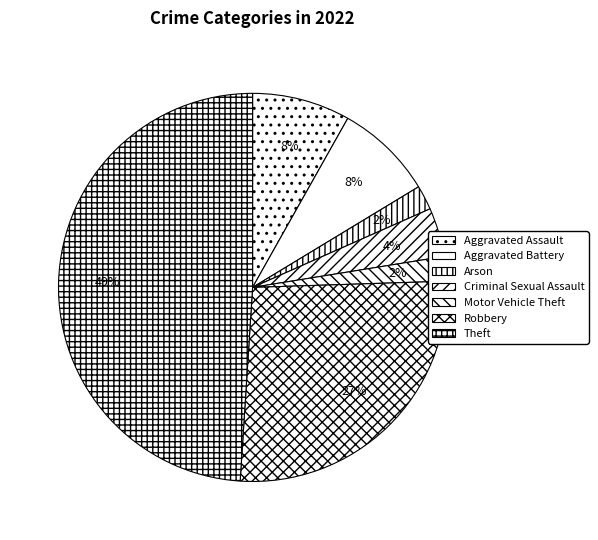

Count the number of slices in the pie.

7